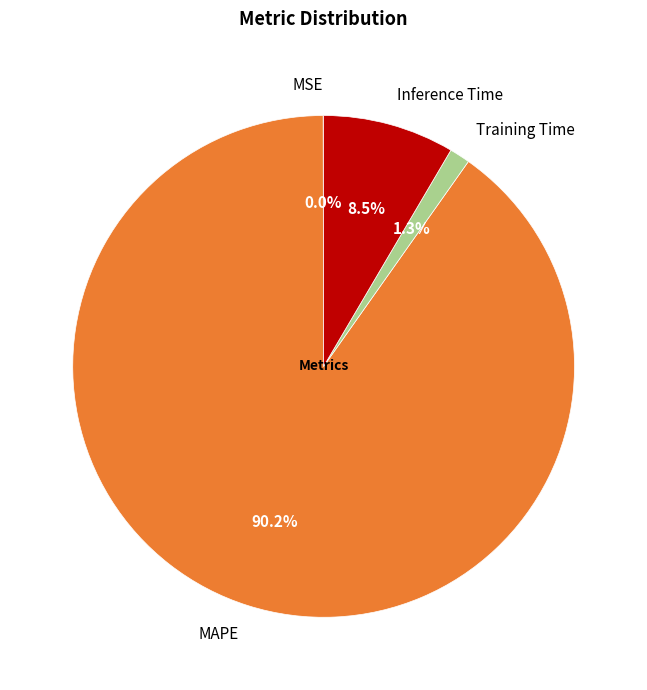

Is the sum of MAPE and Training Time greater than half?

Yes